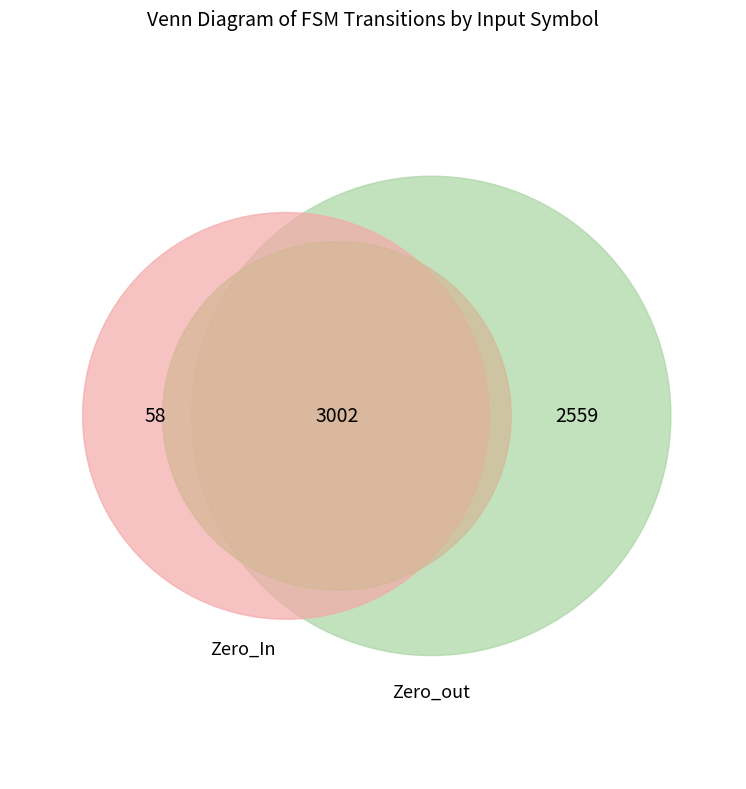

Is input: a the majority of the pie?

No